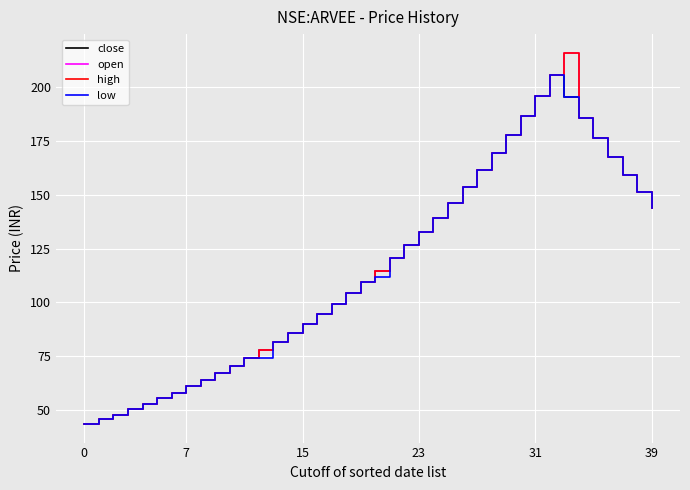

Does the chart display data point markers on the line(s)?

No